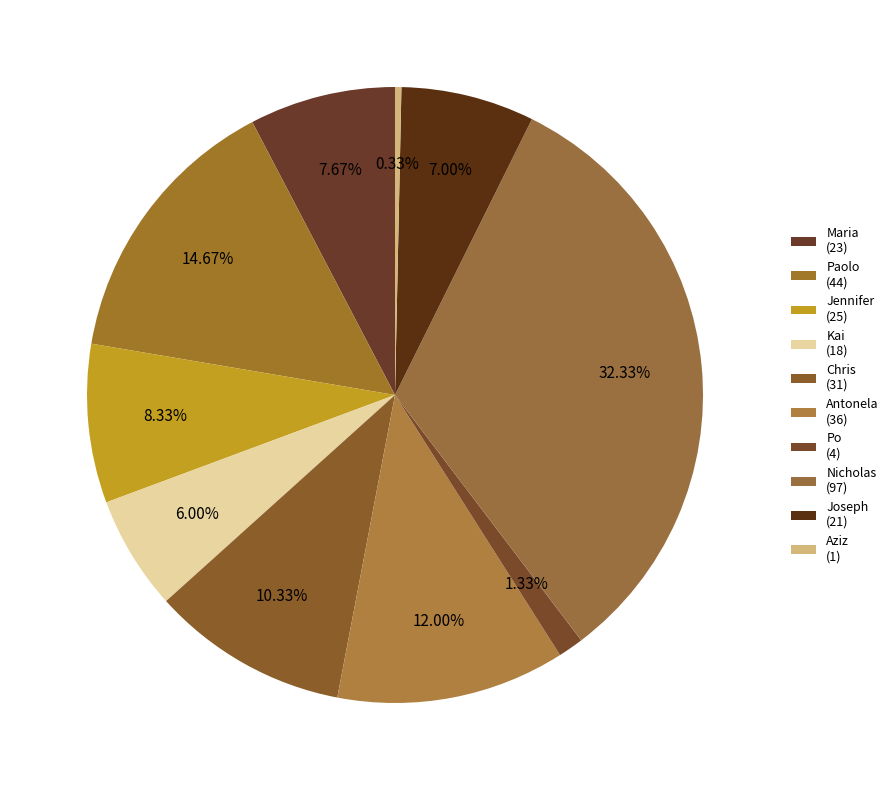

To the nearest percent, what is the difference between the largest and smallest slice percentages?

32%